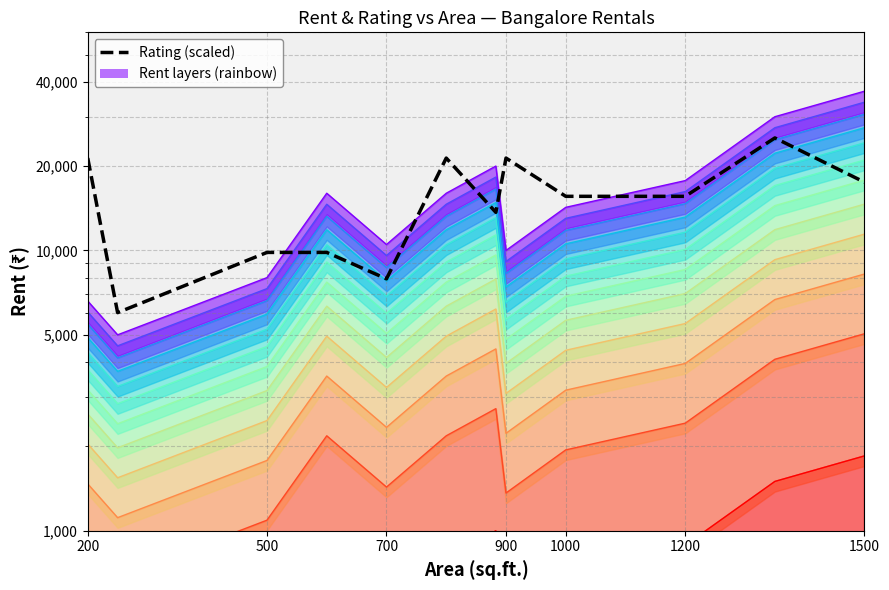

What is the minimum value for Rent?

4136.4